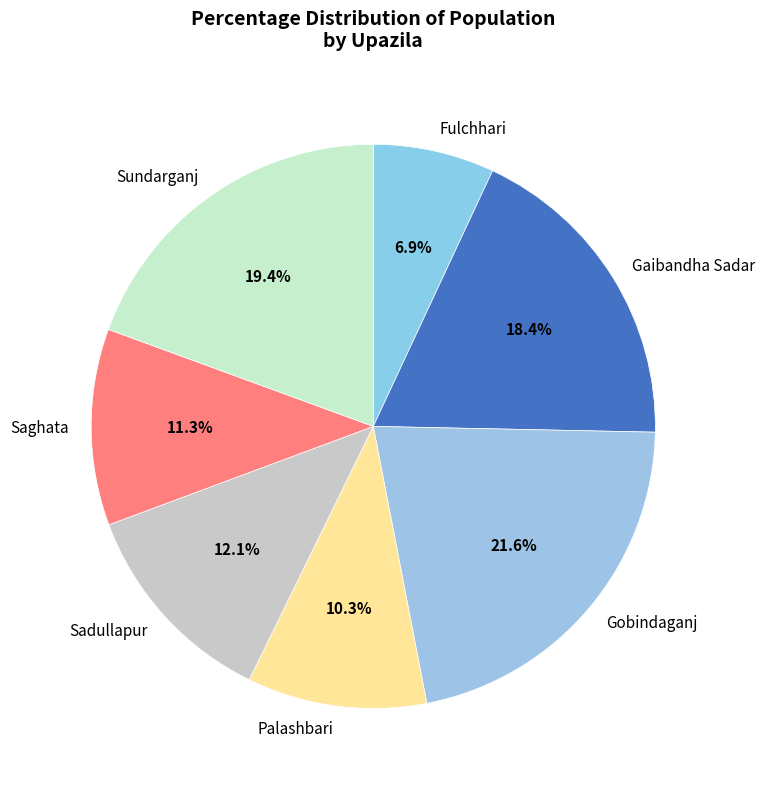

Is the sum of Gaibandha Sadar and Sundarganj greater than half?

No